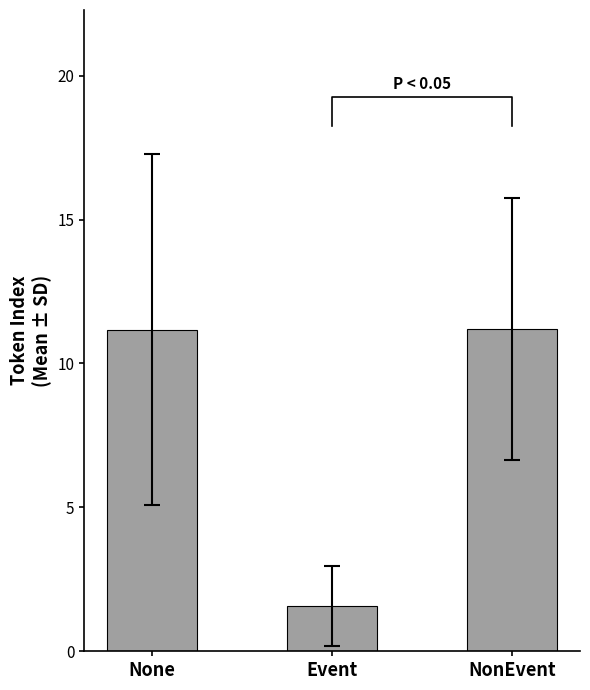

Approximately how many times larger is the value at Event compared to None?

0.1